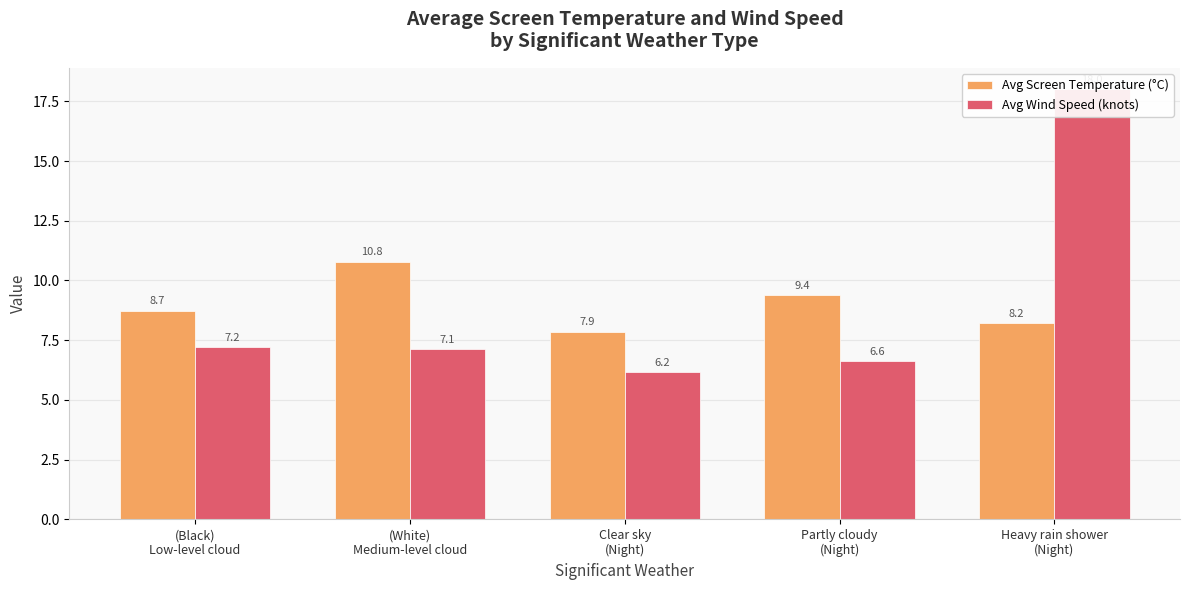

What is the label of the 3rd bar from the left?

Clear sky
(Night)